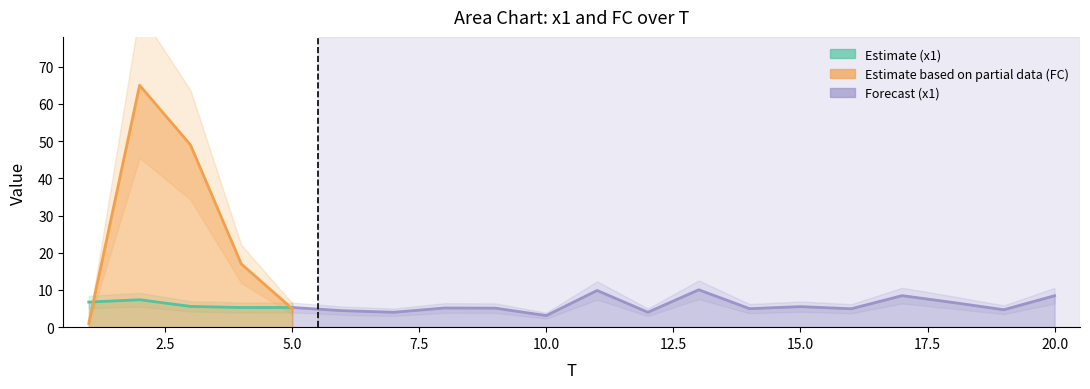

True or false: x1 has a value of 3.5 at 3.

False